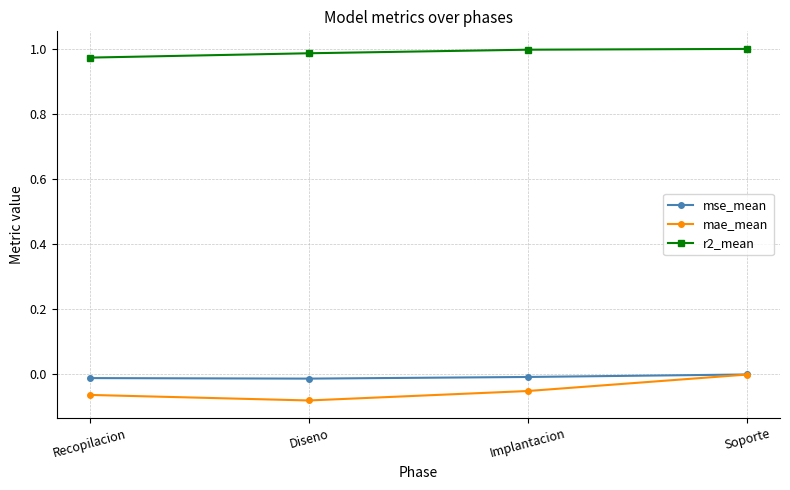

Is it true that r2_mean equals 1.0 at Implantacion?

True